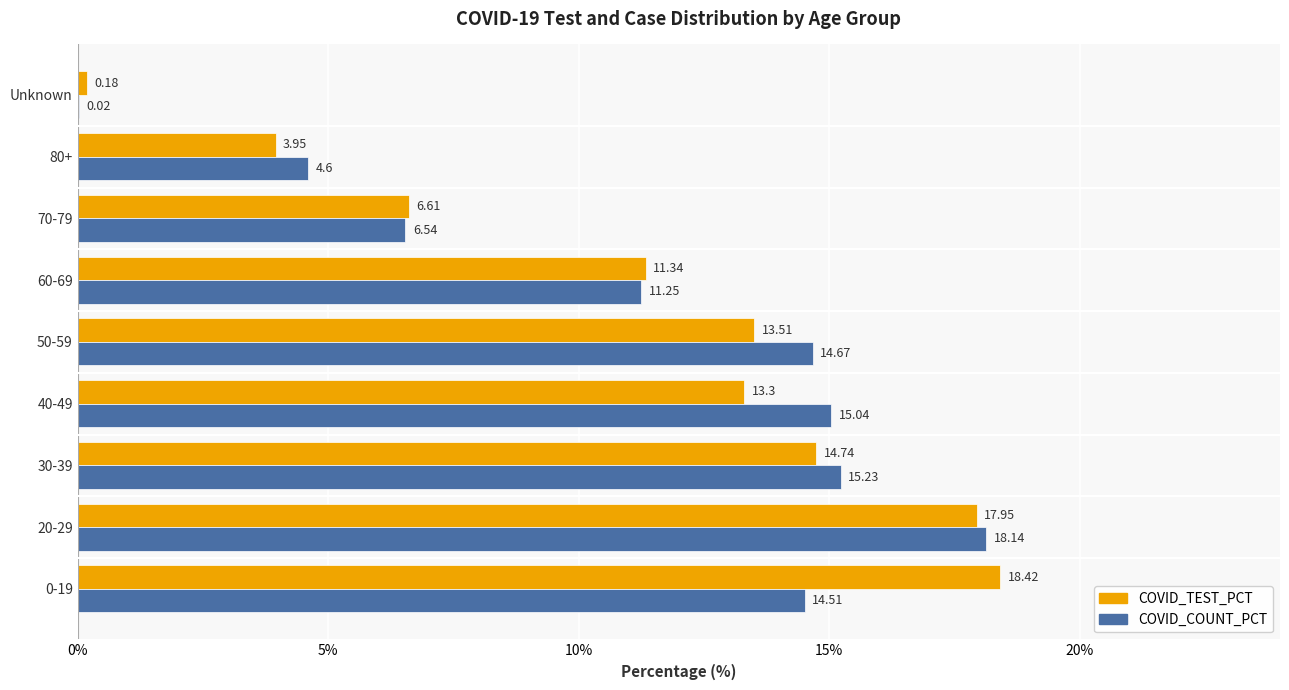

Which series changed the most between 20-29 and 60-69?

COVID_COUNT_PCT